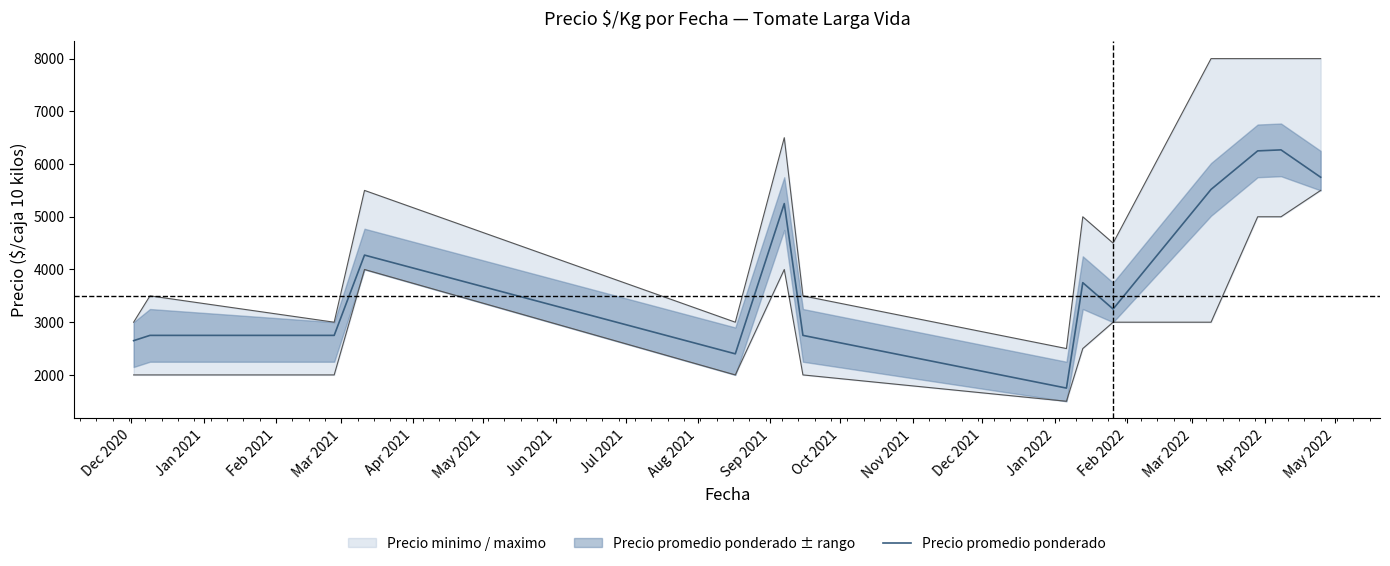

What is the lowest value of the Precio promedio ponderado series?

1750